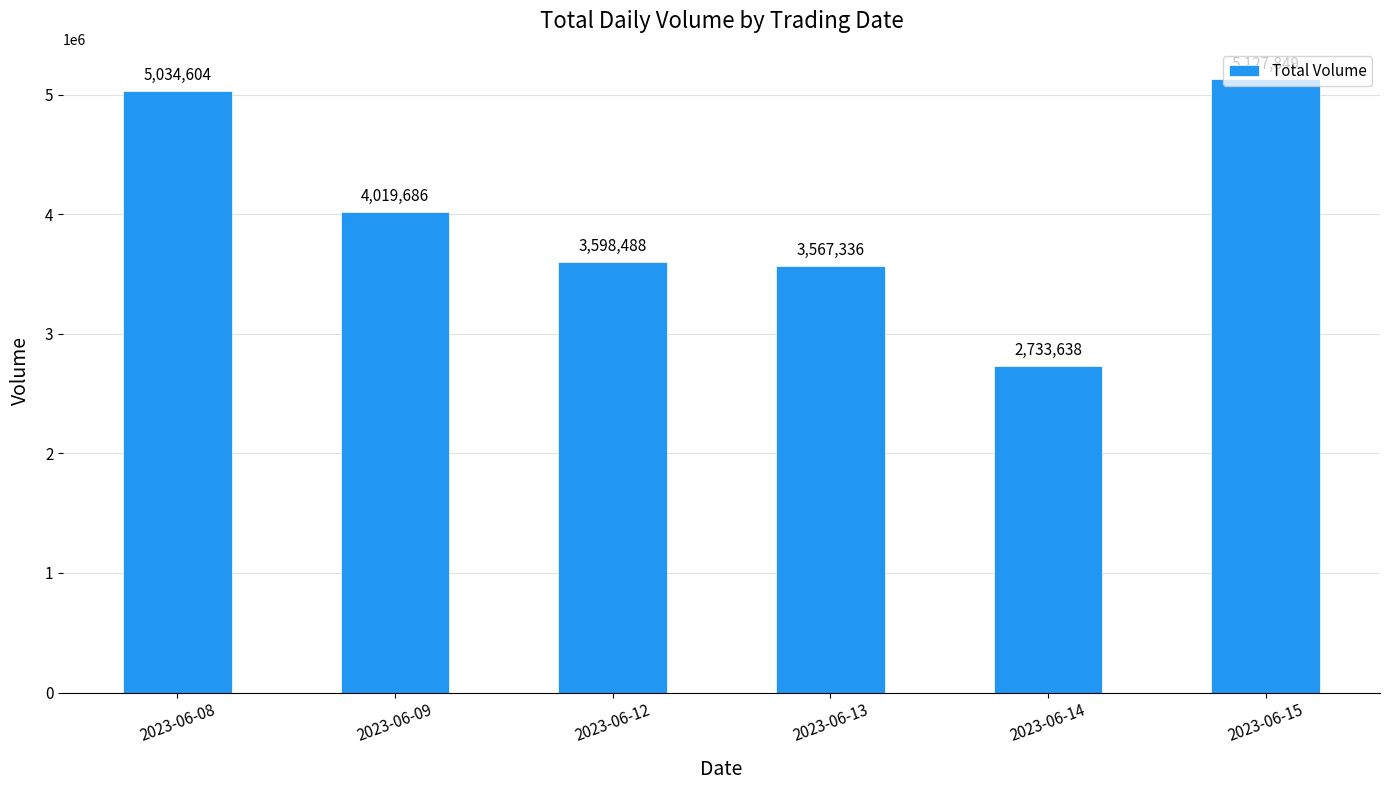

Reading left to right, list all the values displayed in this chart.

2023-06-08=5034604	2023-06-09=4019686	2023-06-12=3598488	2023-06-13=3567336	2023-06-14=2733638	2023-06-15=5127849